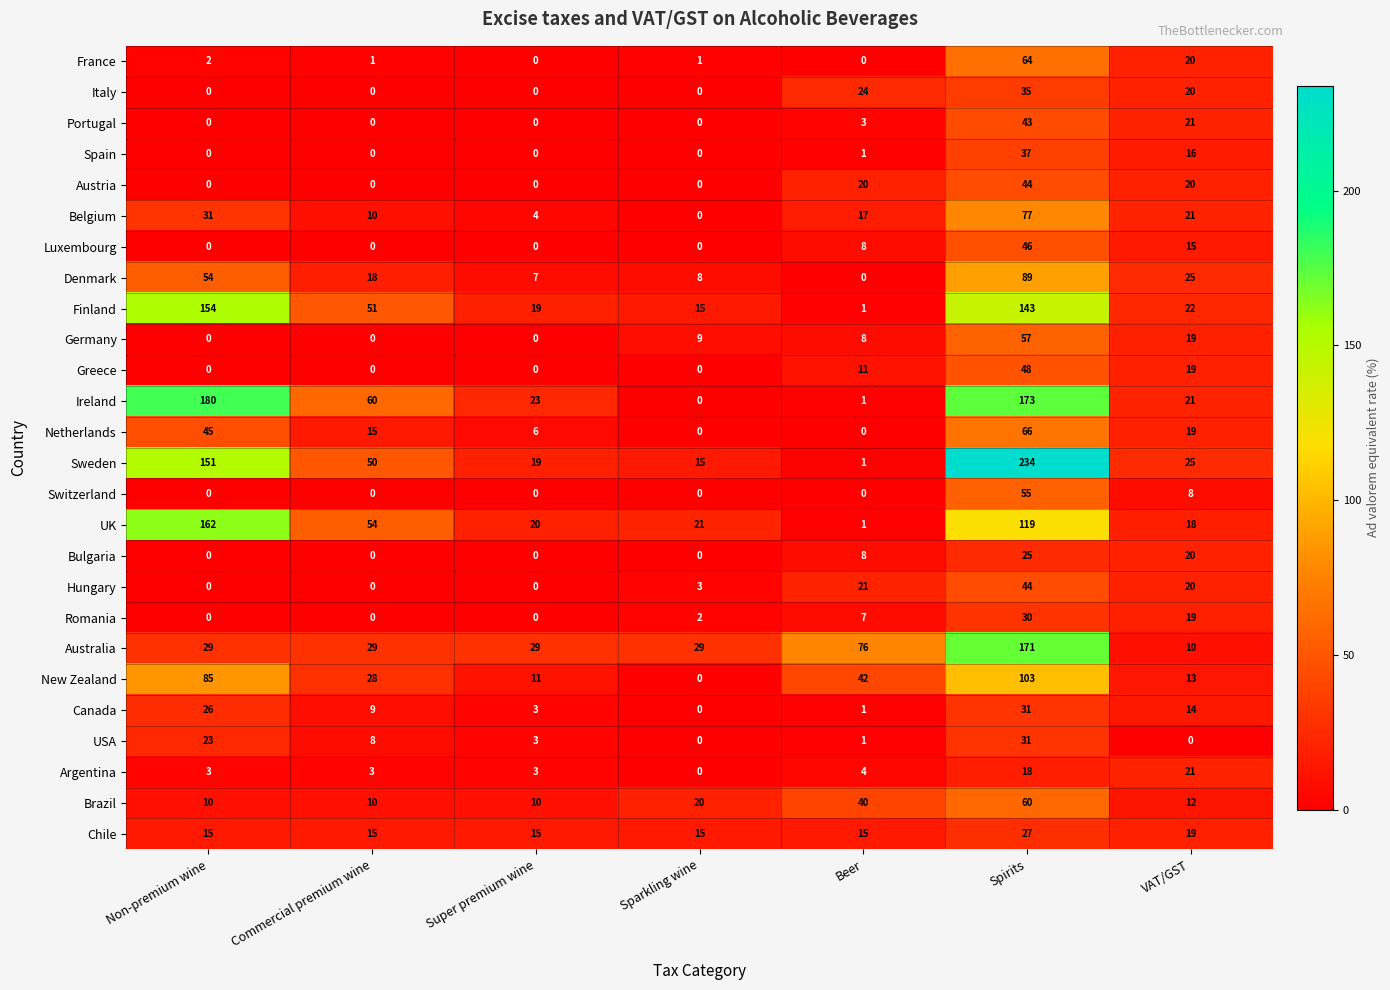

What is the lowest value of the Australia series?

10